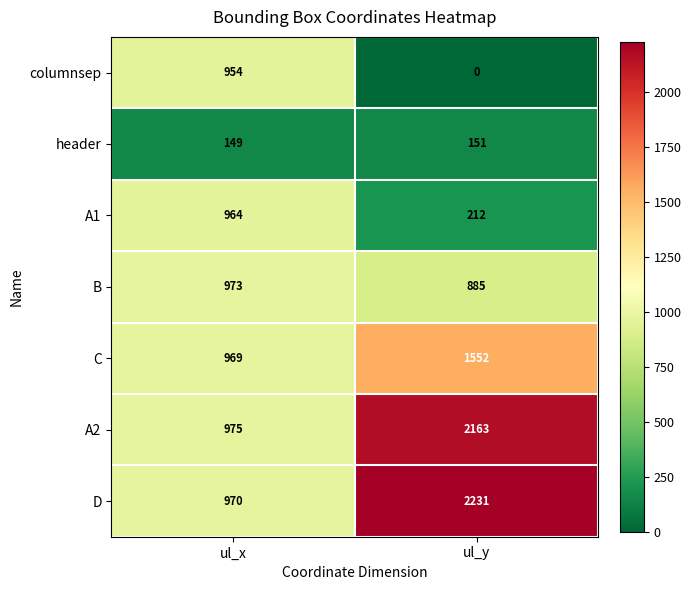

What is the greatest value displayed?

2231